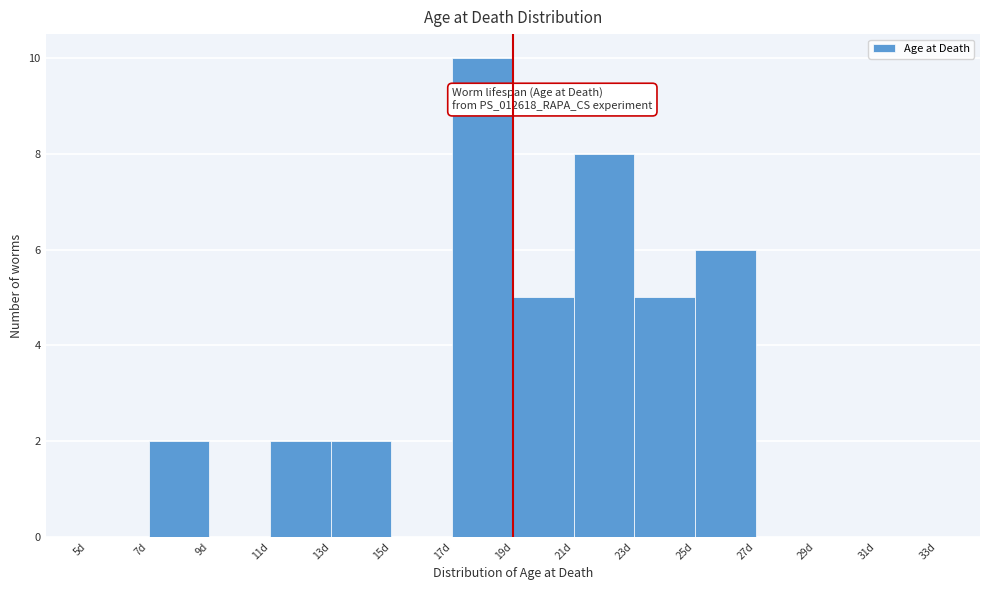

Over which range of the x-axis is the bar tallest?

17 to 19